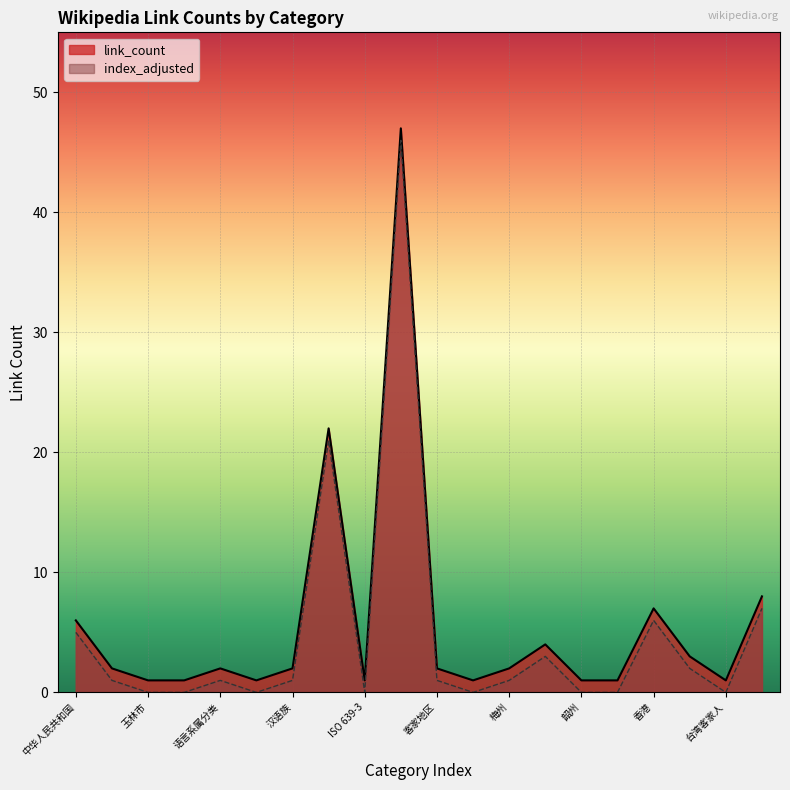

Rank the categories by value from highest to lowest.

客家, 客家语, 台湾客家文化重点发展区, 香港, 中华人民共和国, 惠州, 汀州, 广西壮族自治区, 语言系属分类, 汉语族, 客家地区, 梅州, 玉林市, 北海市, 汉藏语系, ISO 639-3, 赣州, 韶州, 新界原居民, 台湾客家人